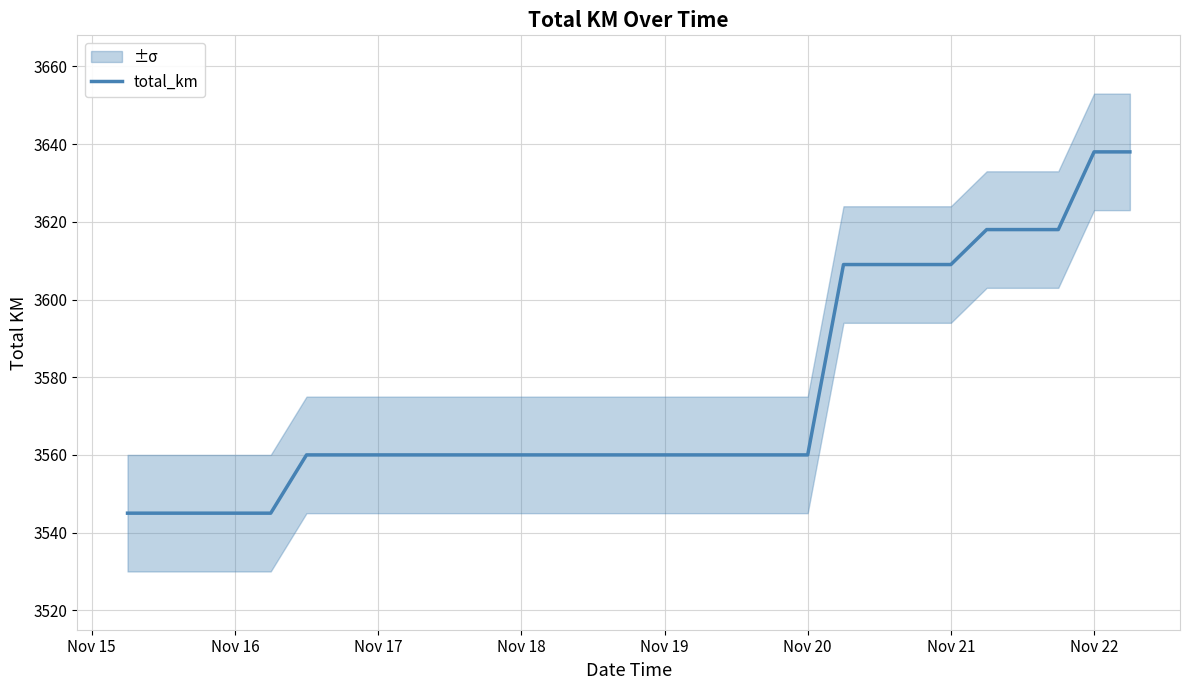

Is it true that total_km equals 3560 at Nov 20?

True